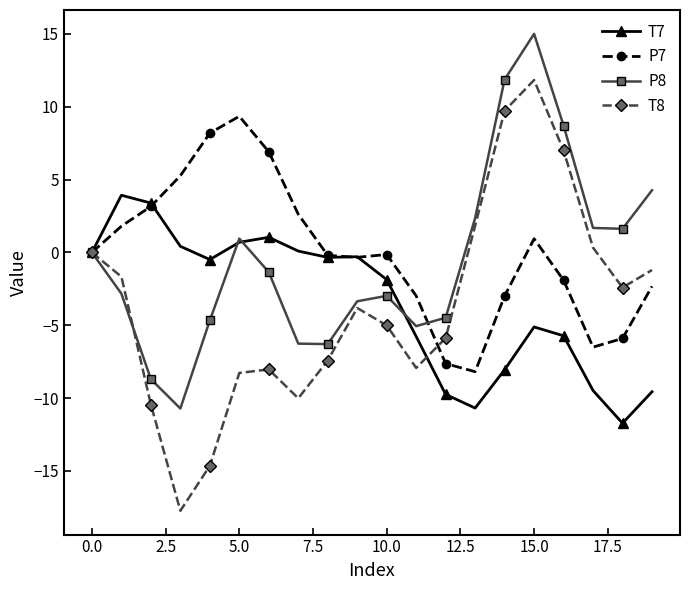

What is the minimum value for P7?

-8.2